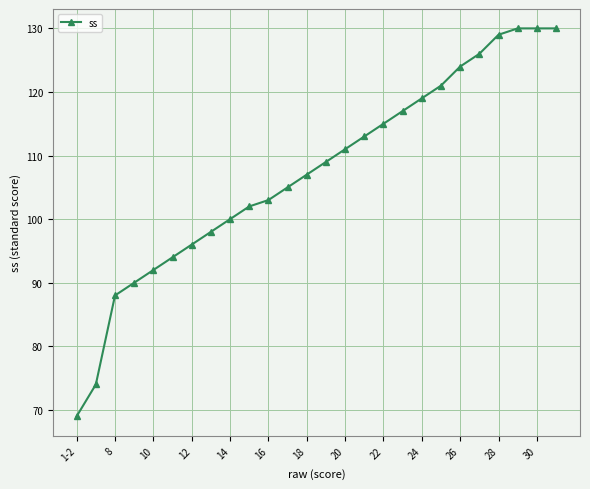

What is the difference between the maximum and minimum values?

61